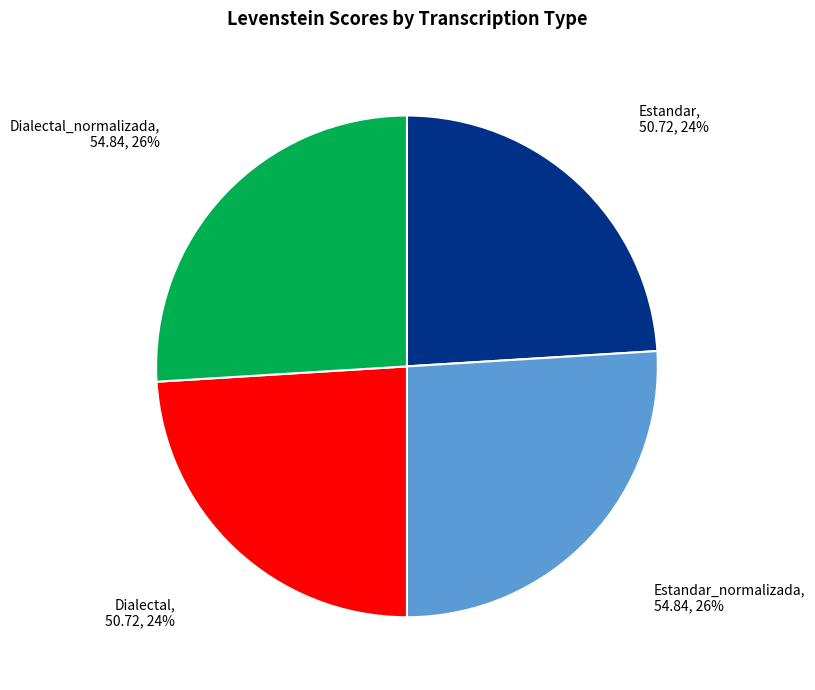

To the nearest percent, what is the average slice percentage?

25%